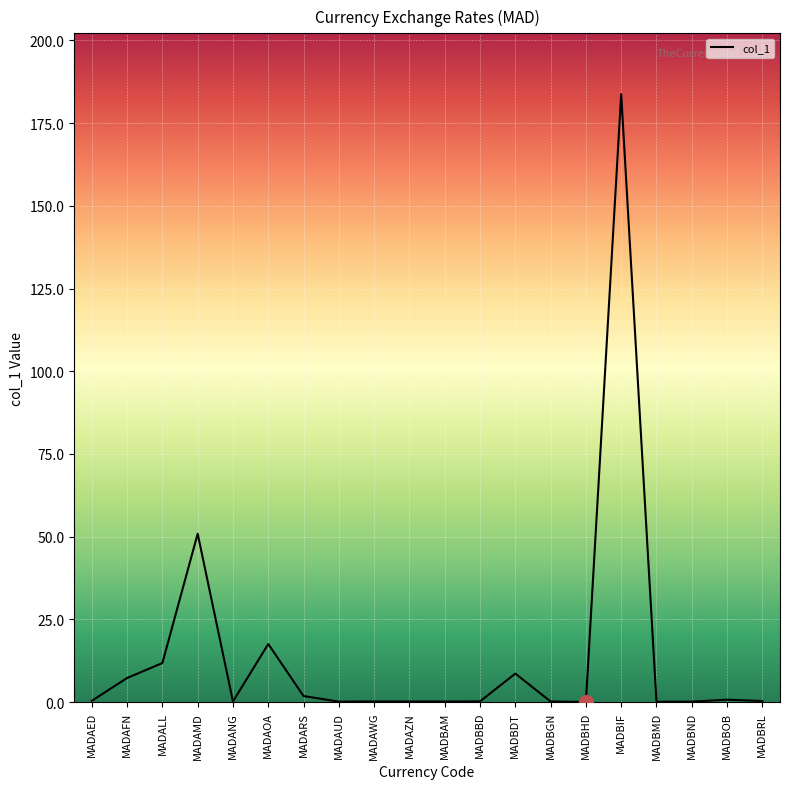

What is the maximum value shown in the chart?

183.8